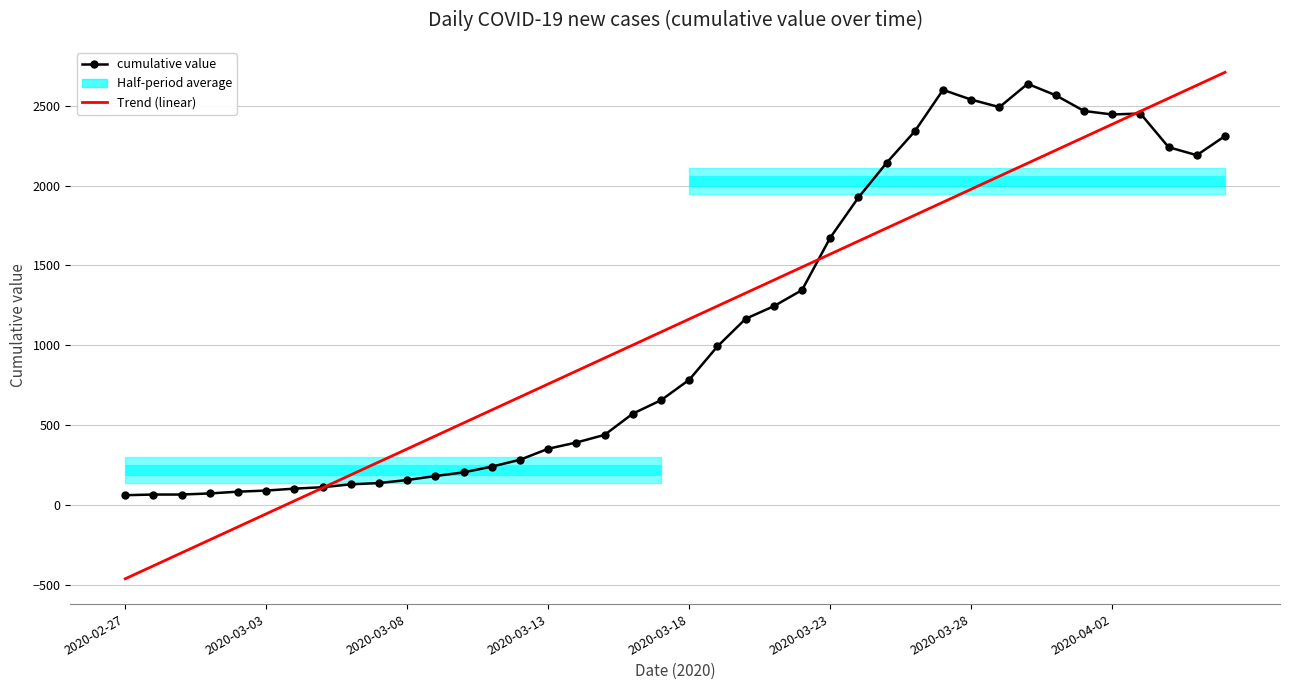

What is the average value of the cumulative value series?

1123.8